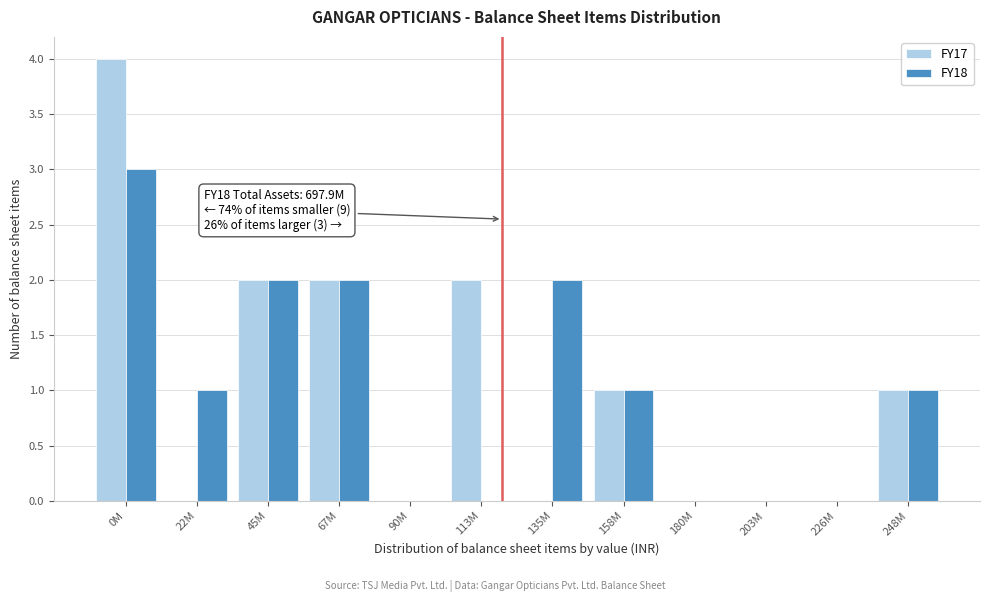

Reading left to right, transcribe all the data shown in this chart.

FY17: 0M=4	22M=0	45M=2	67M=2	90M=0	113M=2	135M=0	158M=1	180M=0	203M=0	226M=0	248M=1
FY18: 0M=3	22M=1	45M=2	67M=2	90M=0	113M=0	135M=2	158M=1	180M=0	203M=0	226M=0	248M=1